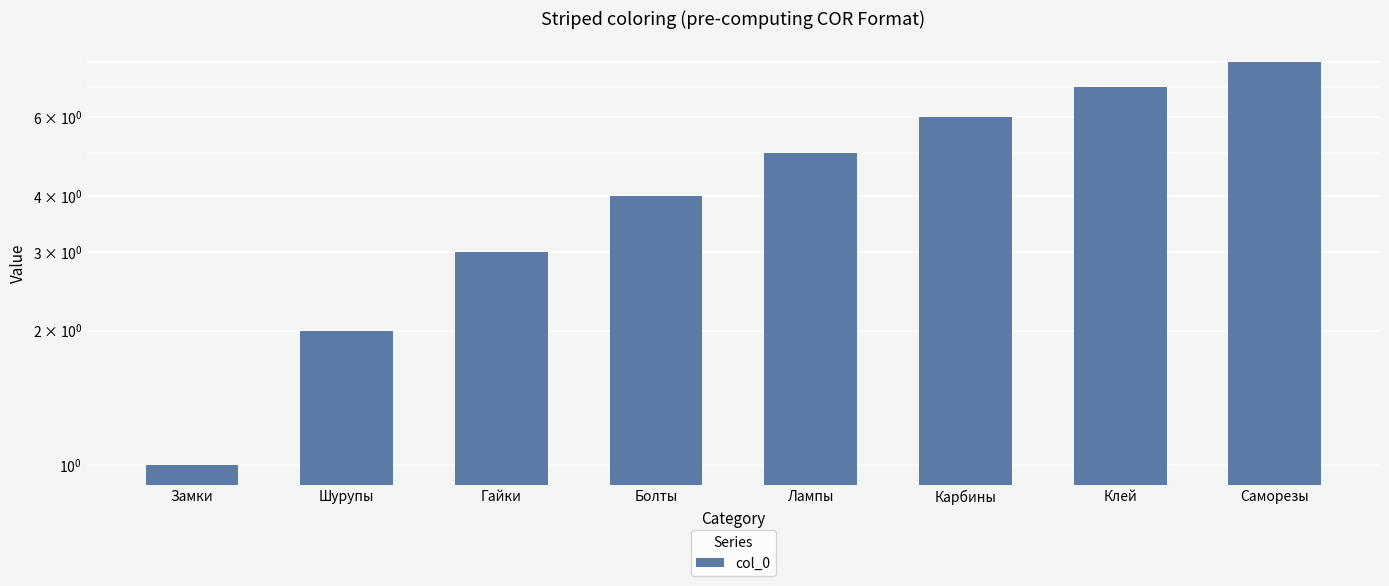

Does the chart contain stacked bars?

No